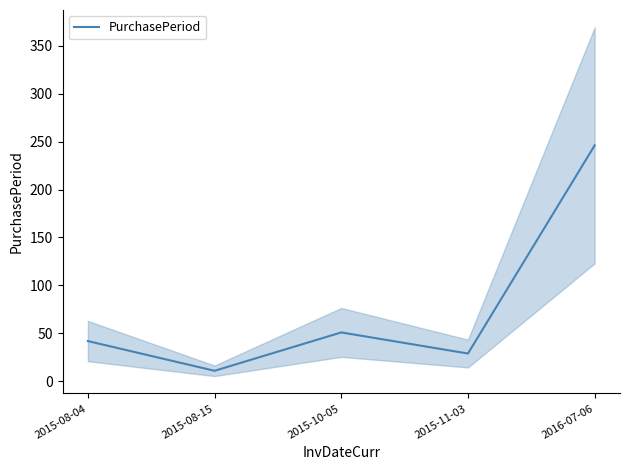

List the labels in order of value, largest first.

2016-07-06, 2015-10-05, 2015-08-04, 2015-11-03, 2015-08-15